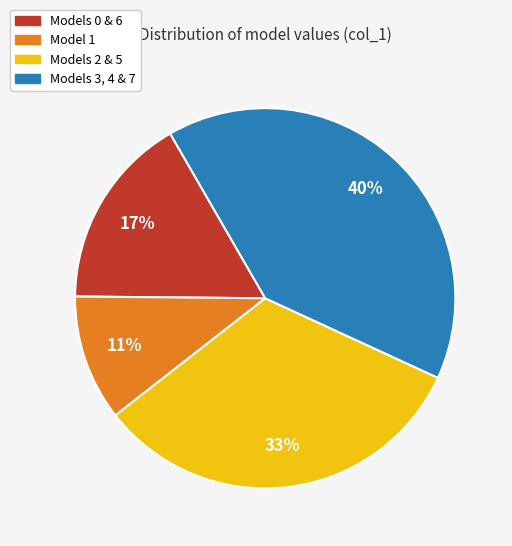

What is the ratio of the value at Model 1 to the value at Models 0 & 6?

0.6